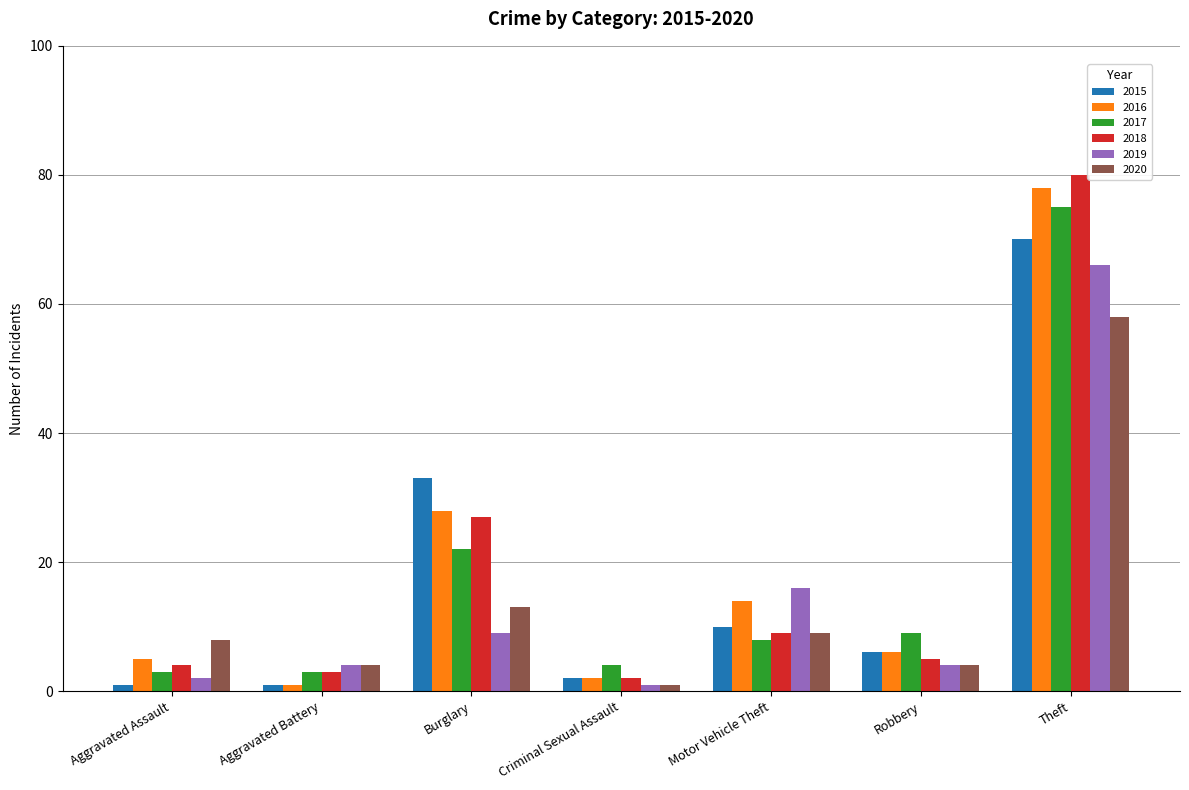

At how many categories does at least one series exceed 34?

1